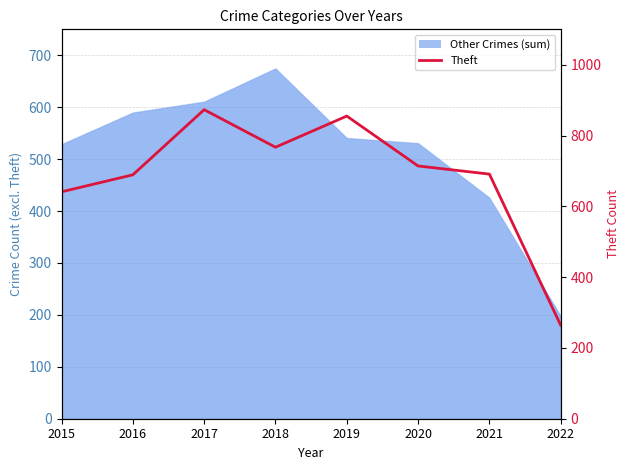

True or false: the data shows 461 at 2019.

False